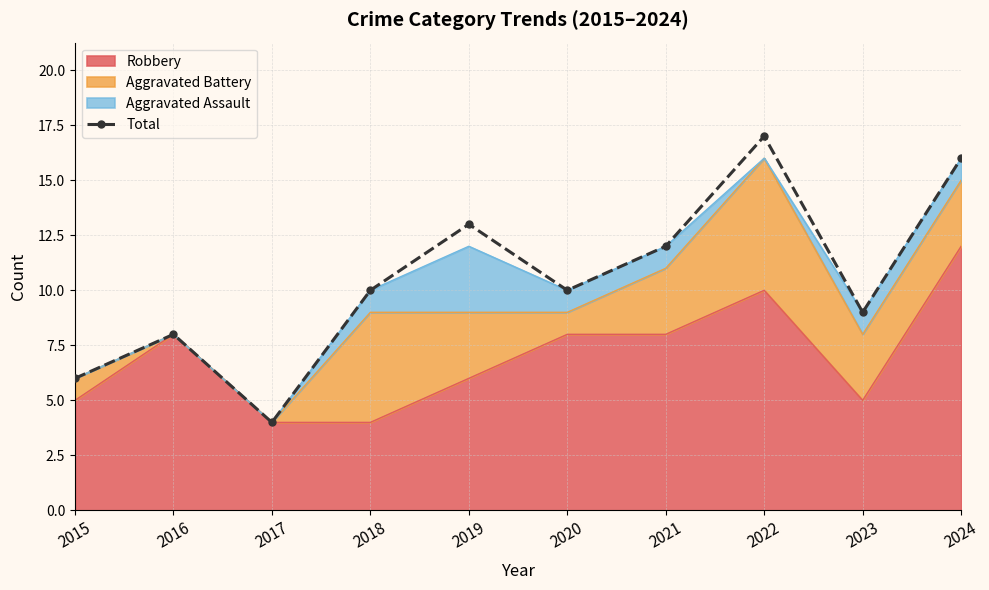

What is the change in value from 2018 to 2019?

+3